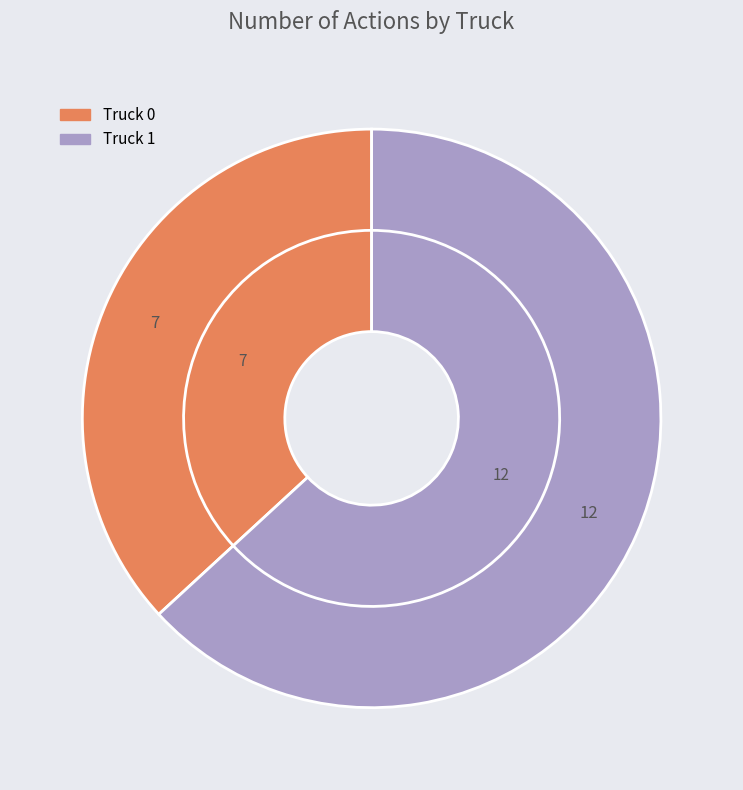

What is the change in value from Truck 0 to Truck 1?

+5